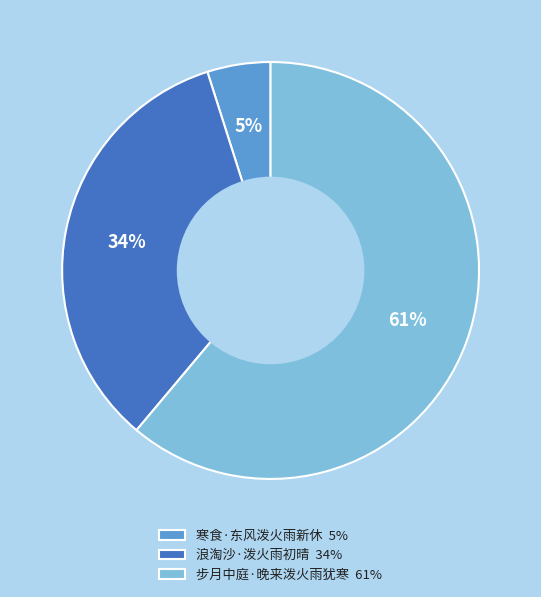

What is the smallest slice in the pie chart?

寒食·东风泼火雨新休